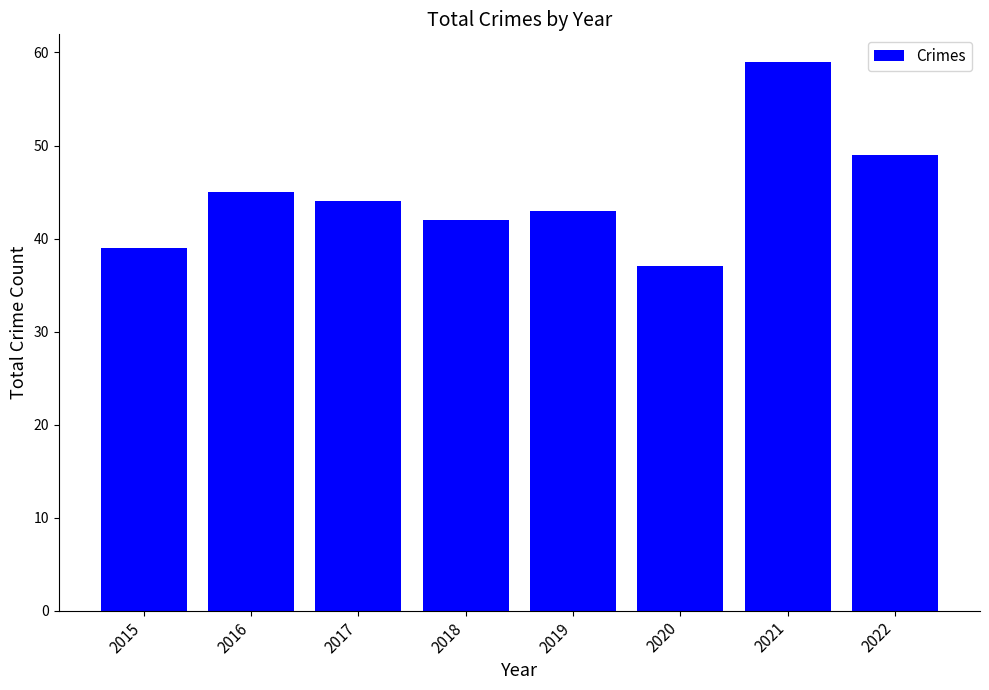

List the labels in order of value, largest first.

2021, 2022, 2016, 2017, 2019, 2018, 2015, 2020